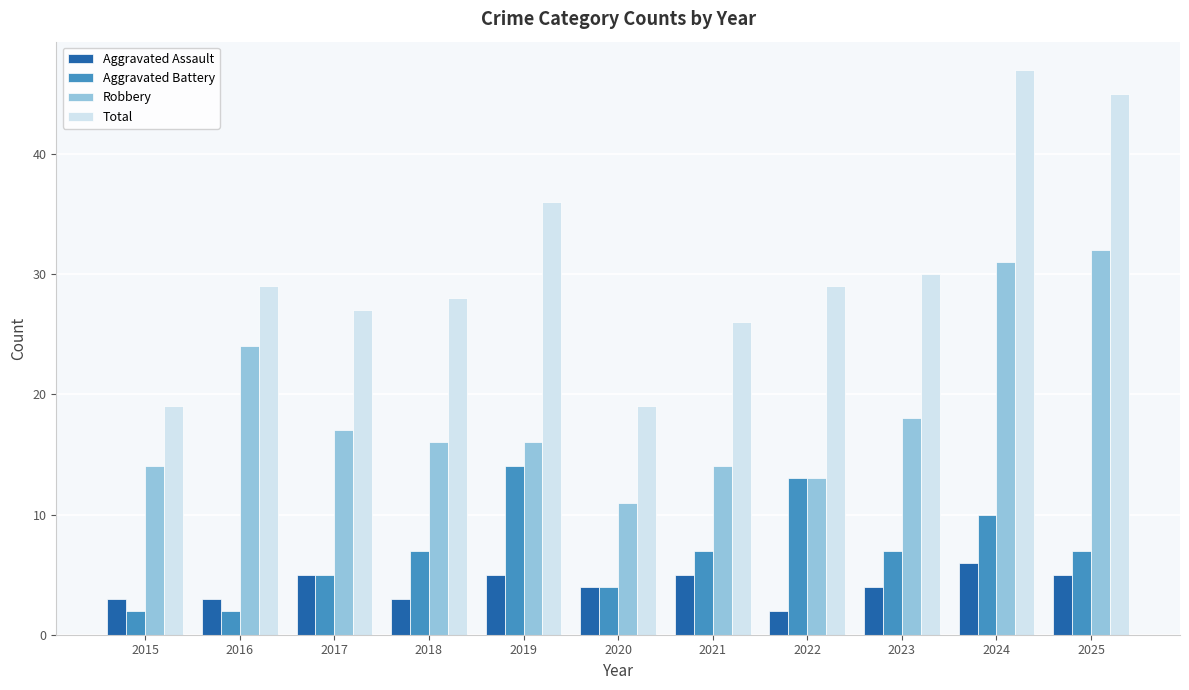

The value of Aggravated Battery at 2019 is 9. True or false?

False